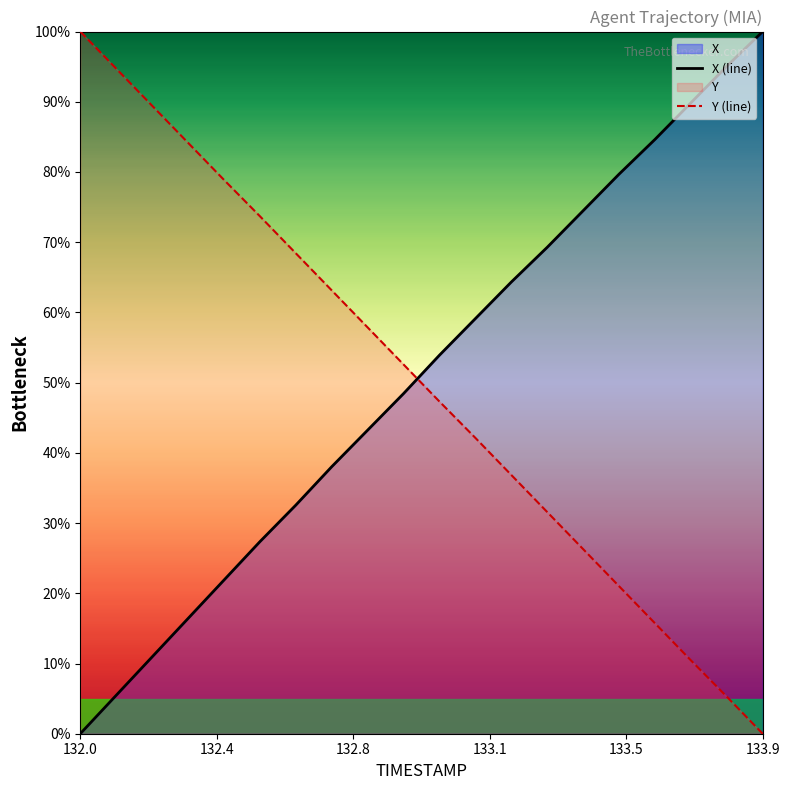

Which series has the largest range (max minus min)?

X (line)